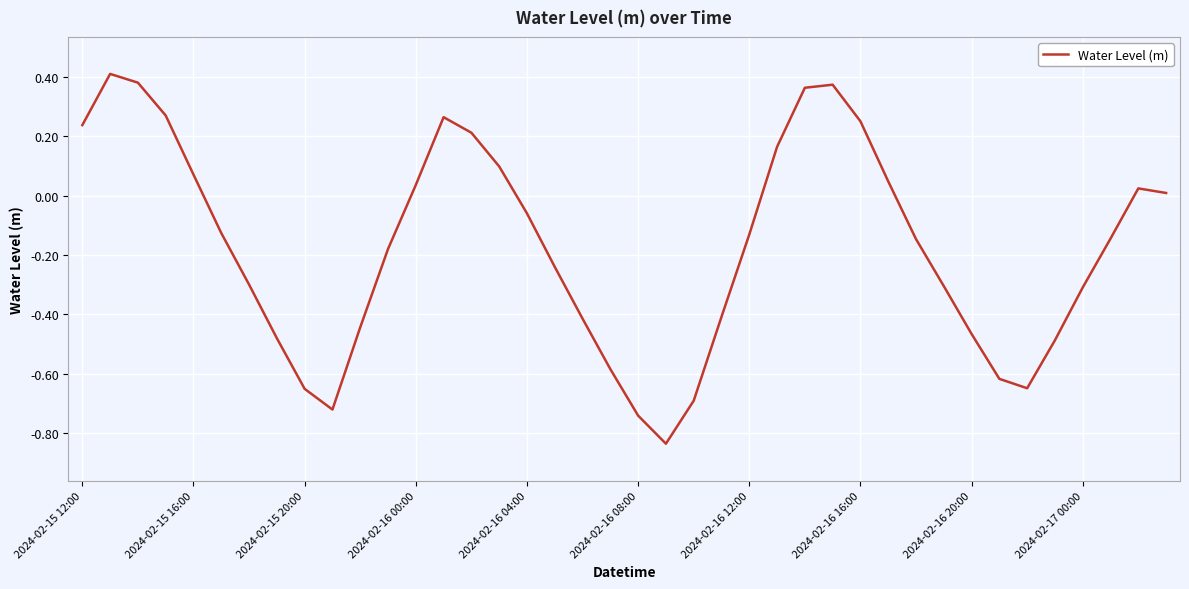

The chart shows a value of 0.4 at 2024-02-15 12:00. True or false?

False